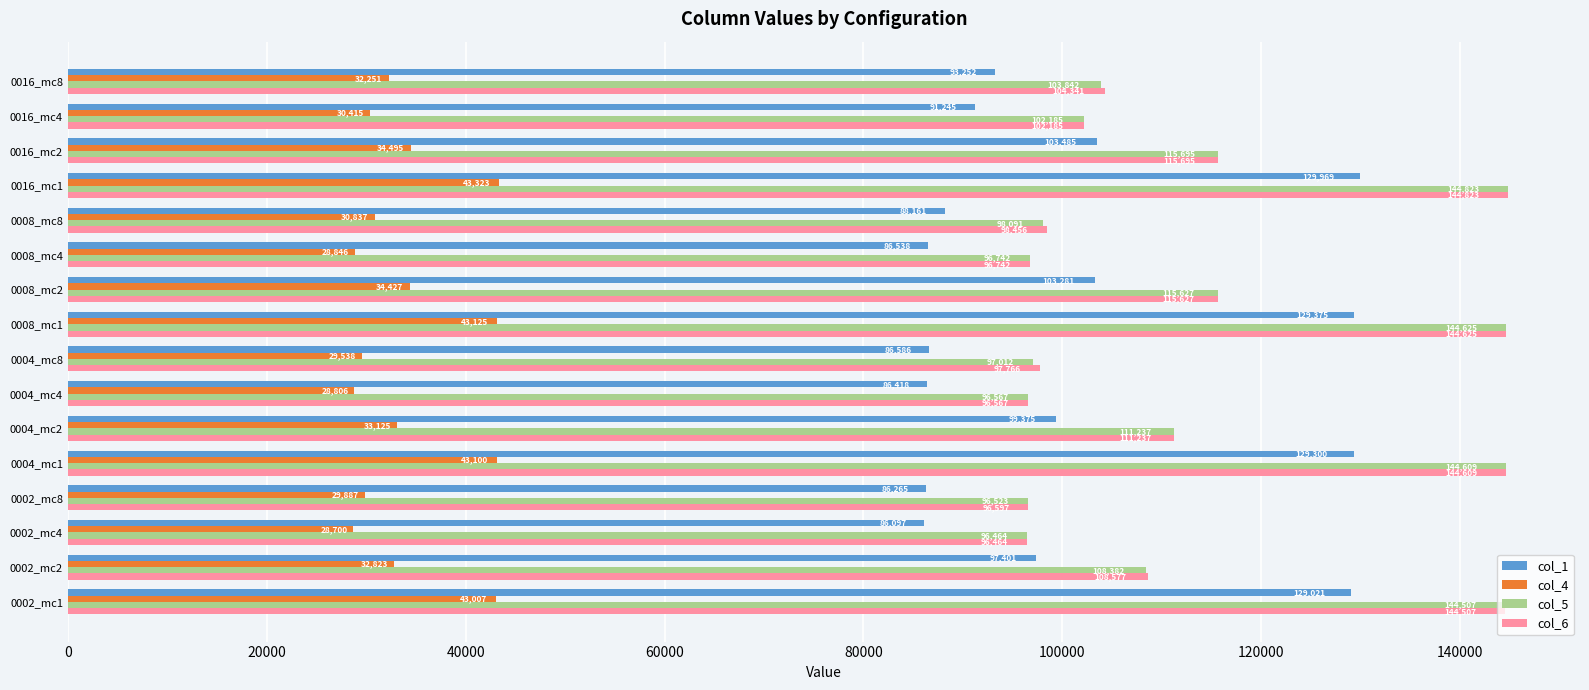

Which series has the largest total across all categories?

col_6